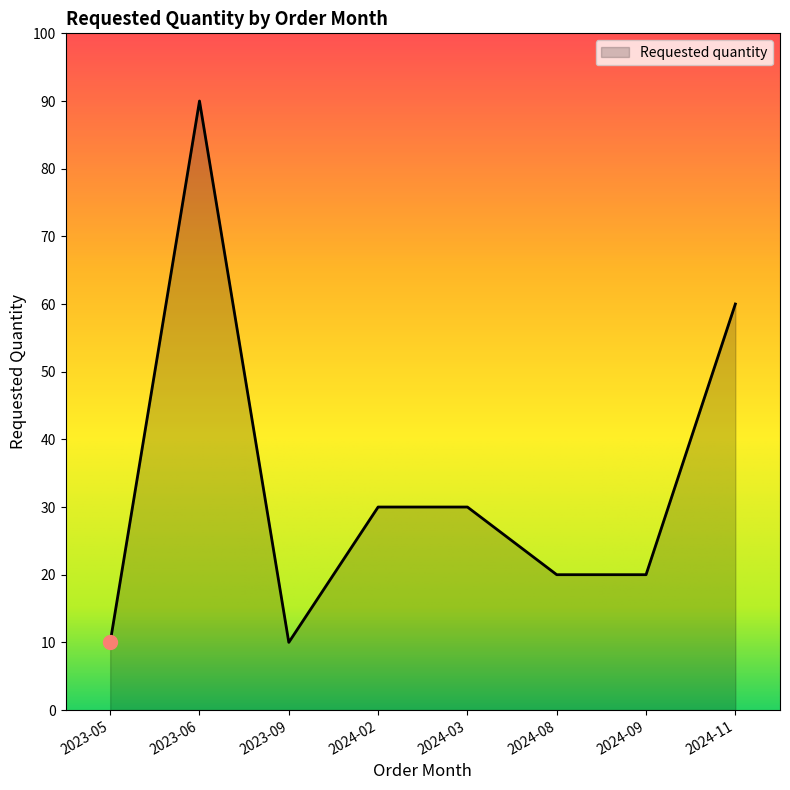

What position from the left is 2023-09?

3